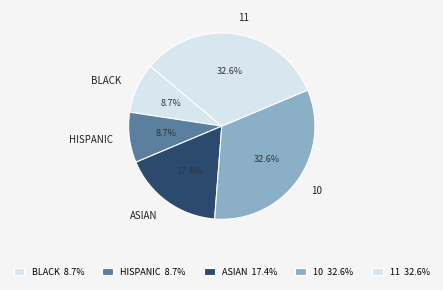

Does BLACK account for over 50% of the chart?

No